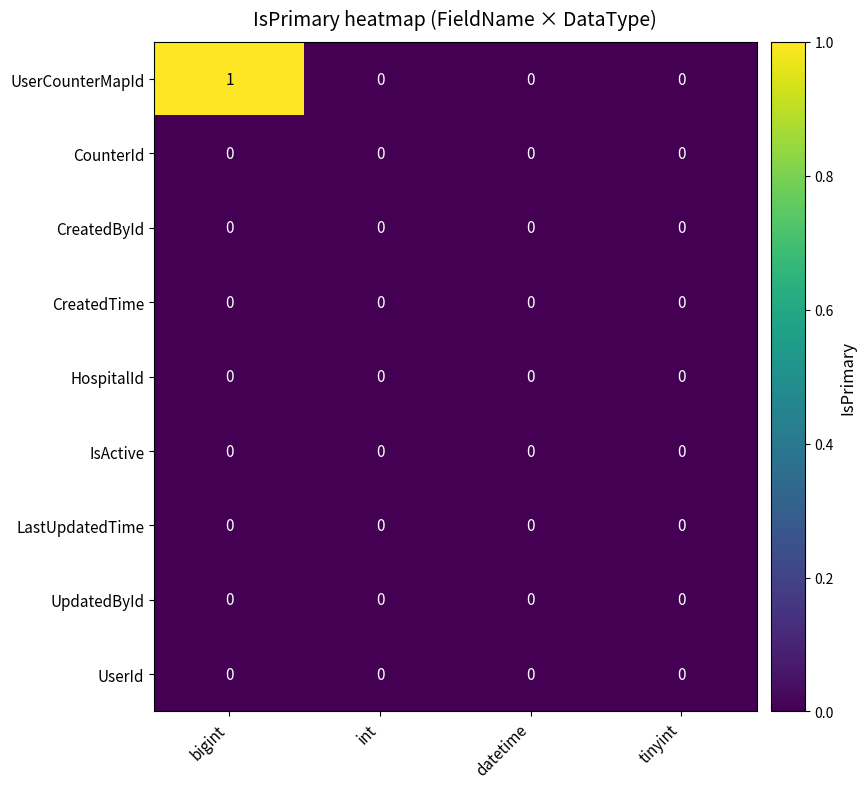

At which category is the sum across all series the highest?

bigint